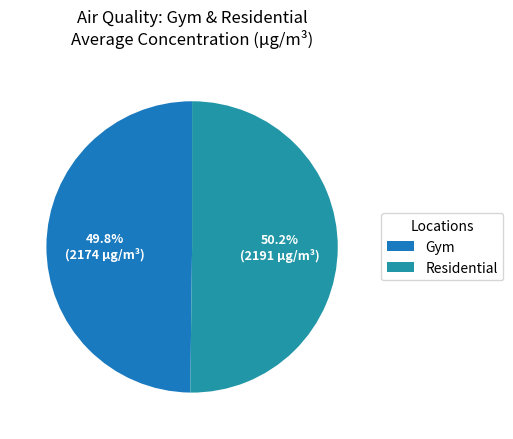

How many segments does this pie chart have?

2